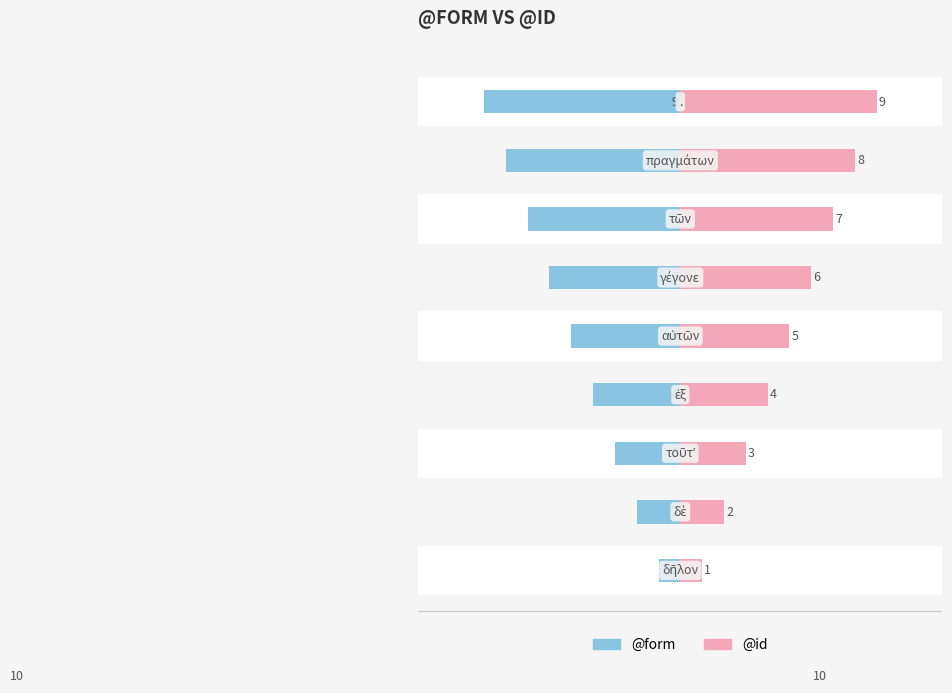

At how many categories does at least one series exceed -5?

9